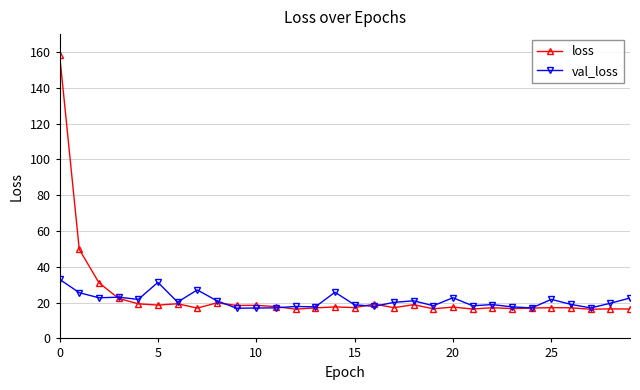

What is the minimum value shown in the chart?

16.3